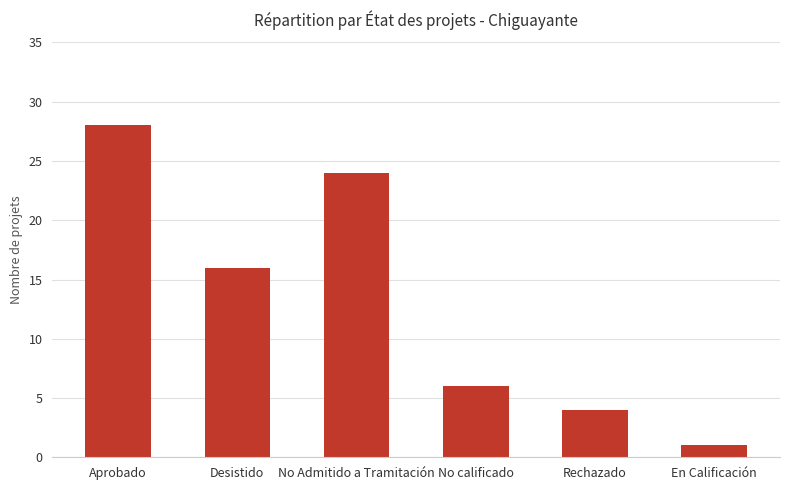

Does the chart contain any negative values?

No